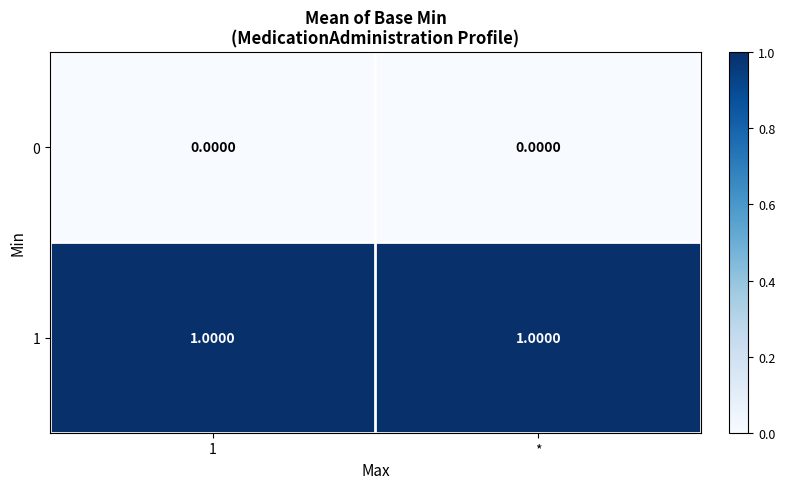

Is the value of 0 at 1 greater than the value of 1 at *?

No